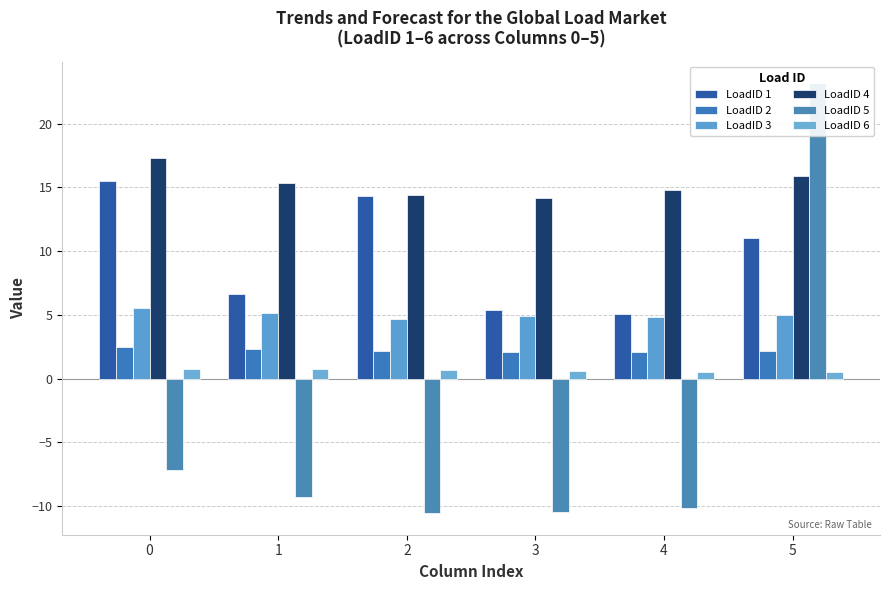

What is the value of the LoadID 3 bar at the 2nd from the left?

5.2